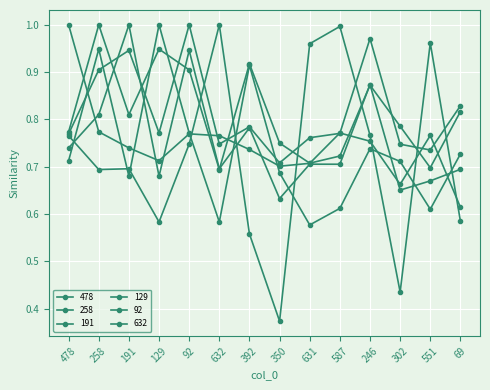

What position from the left is 258?

2